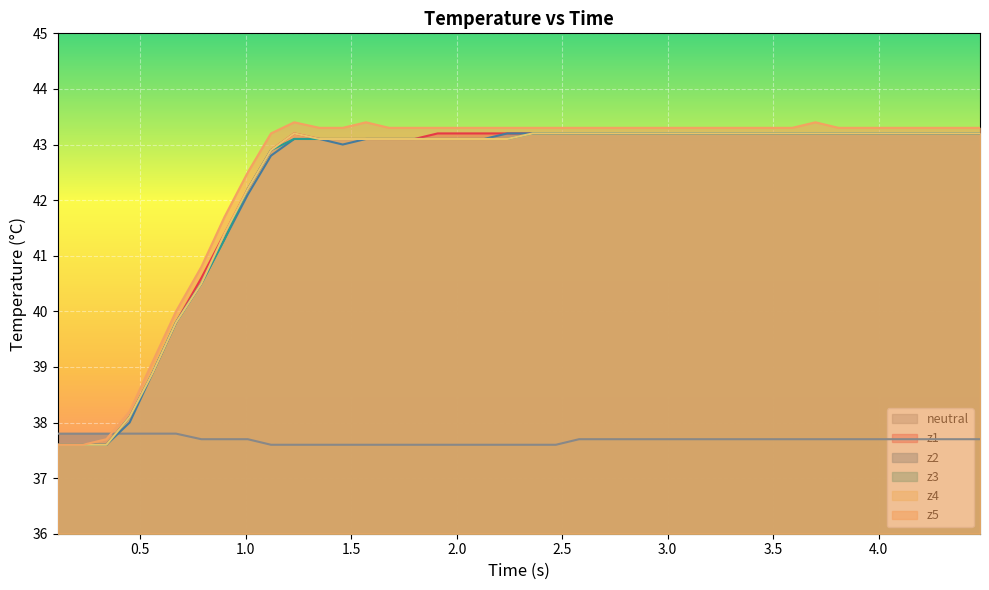

Which series has the widest spread of values?

z5